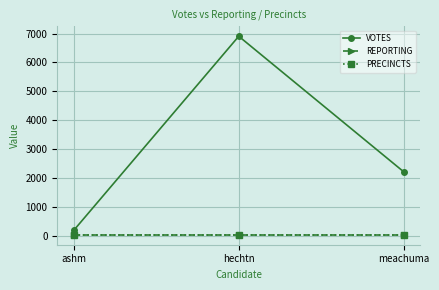

What is the smallest value displayed?

31